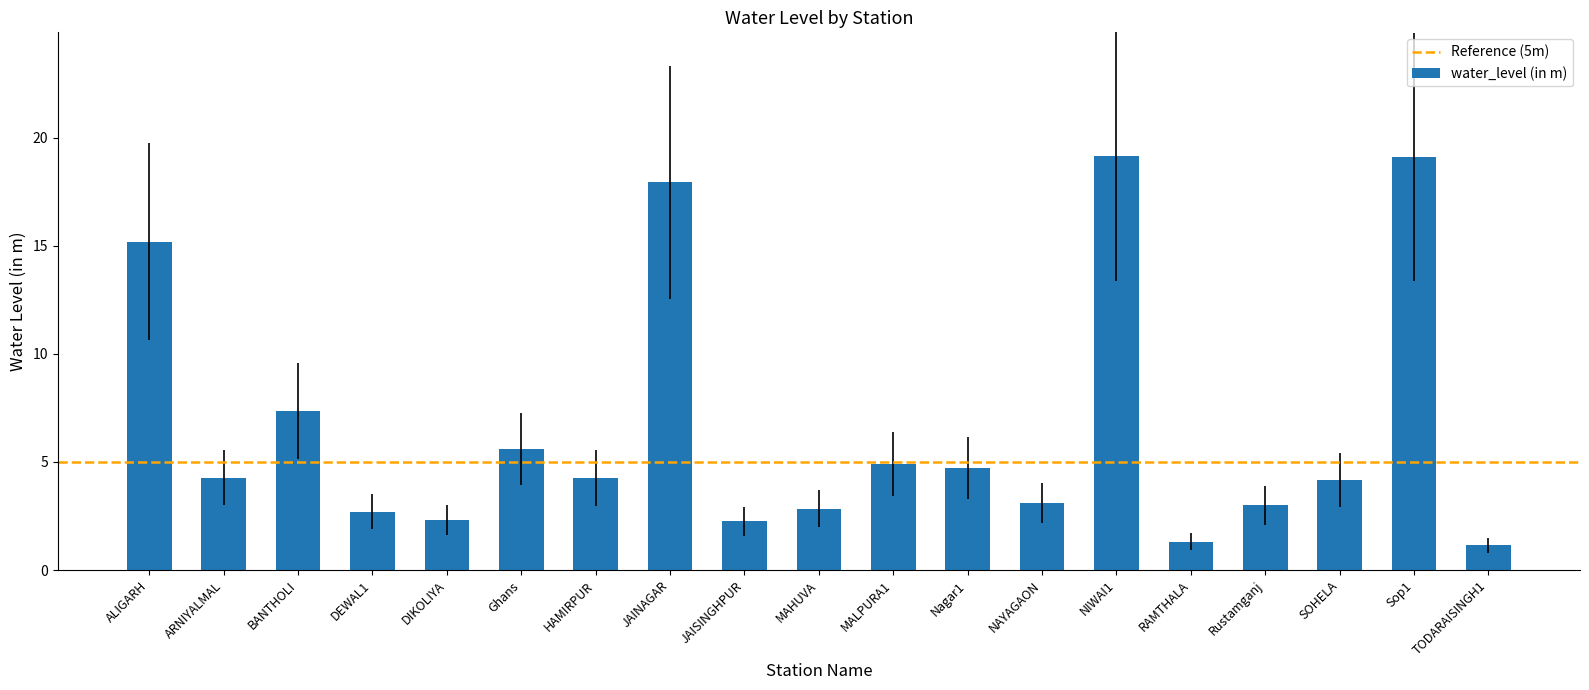

True or false: the data shows 0.4 at TODARAISINGH1.

False